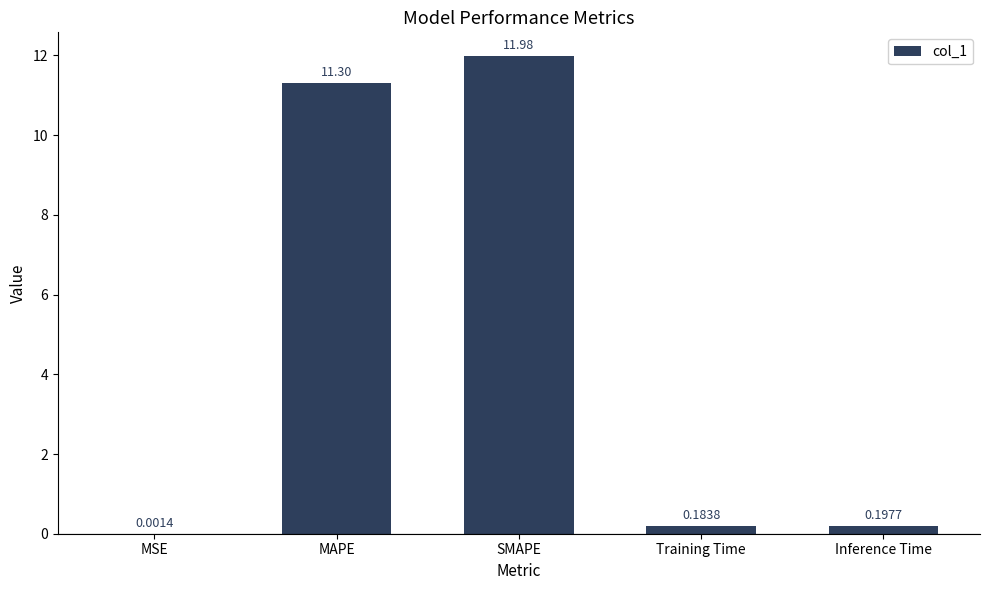

How many categories are shown in the chart?

5